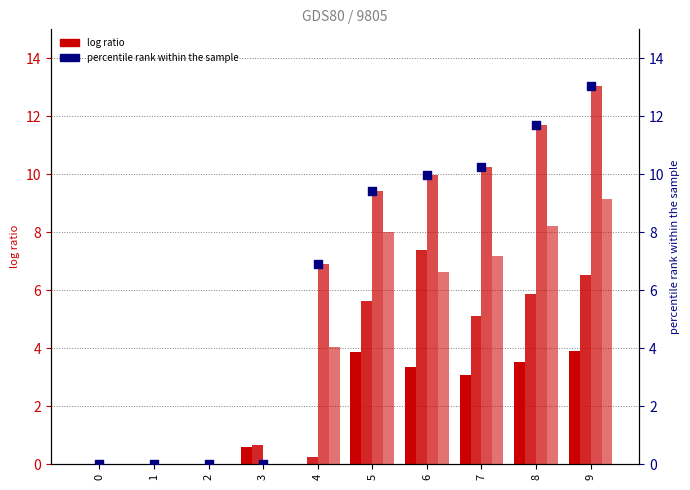

Which series reaches the maximum Y coordinate?

col_3